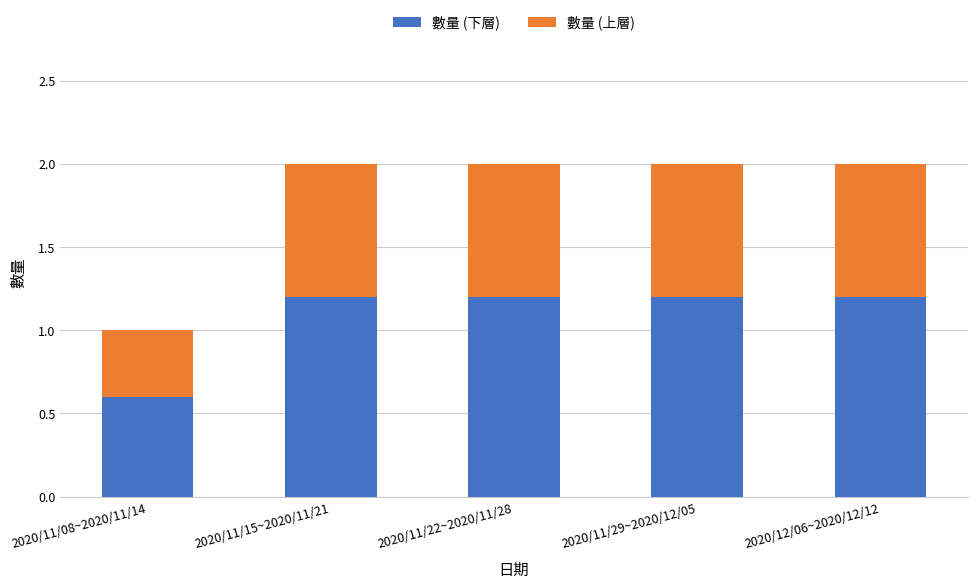

What are all the series names shown in the legend?

數量 (下層), 數量 (上層)